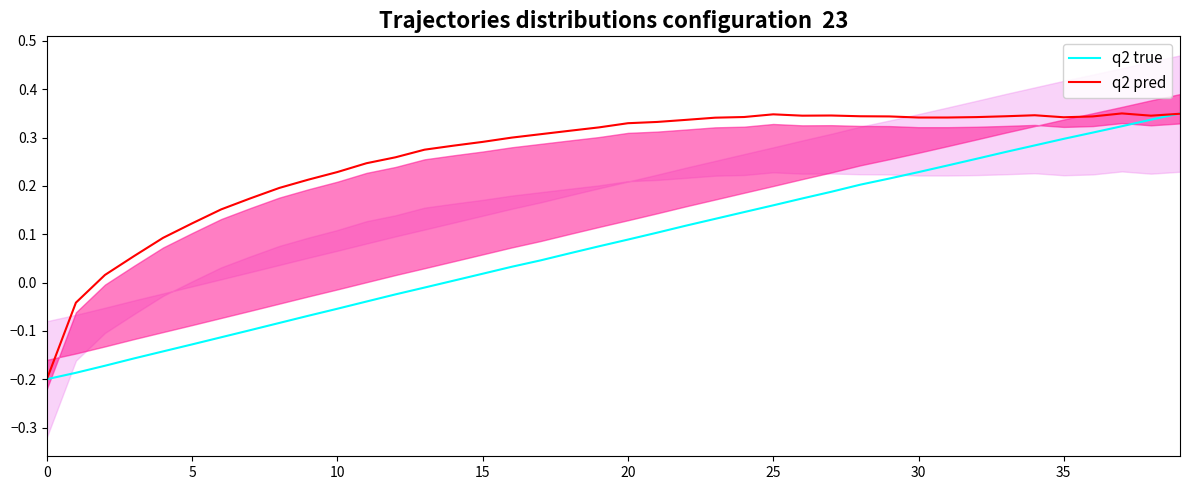

Which has a higher value, 28 or 23?

28